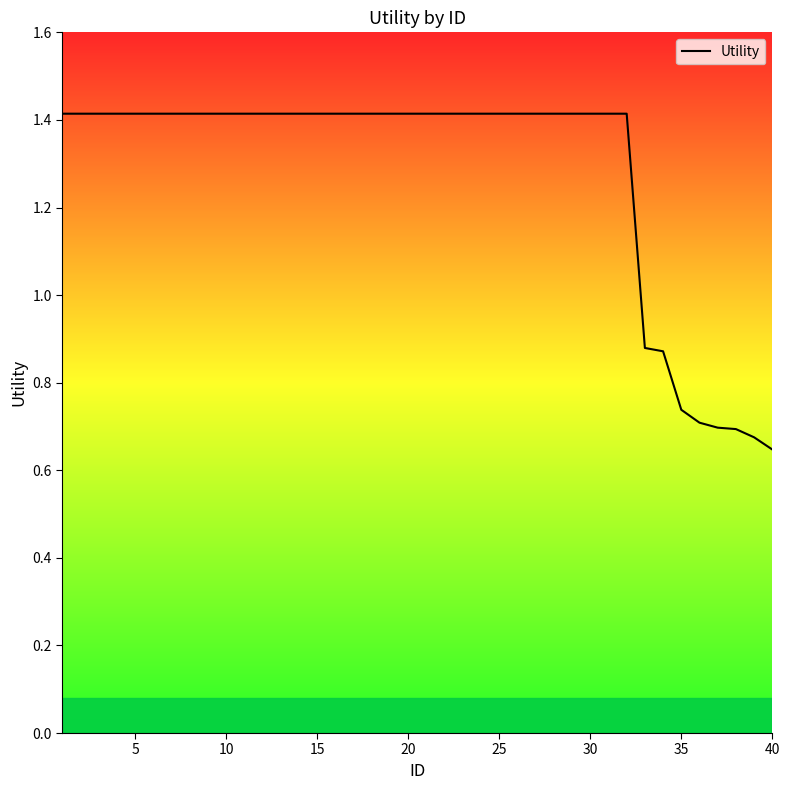

What is the difference between the maximum and minimum values?

0.8